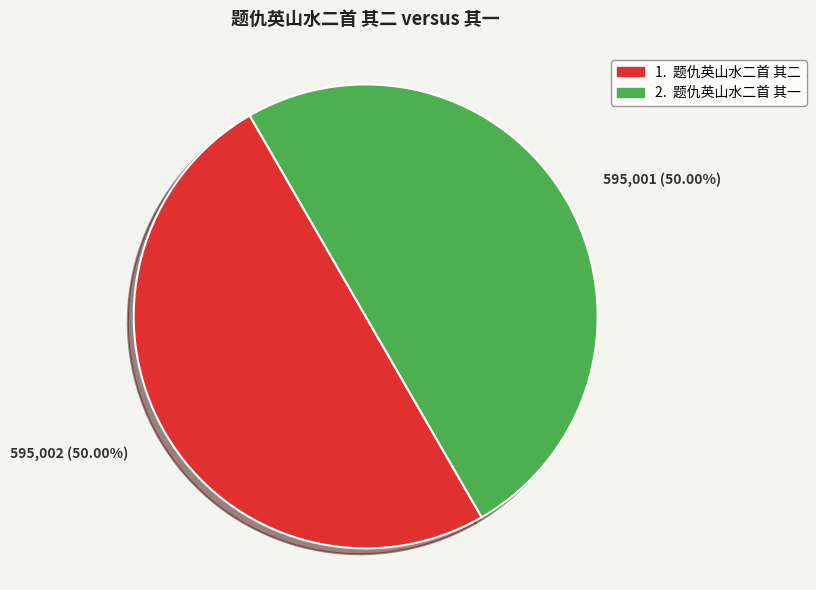

What is the largest slice in the pie chart?

题仇英山水二首 其二